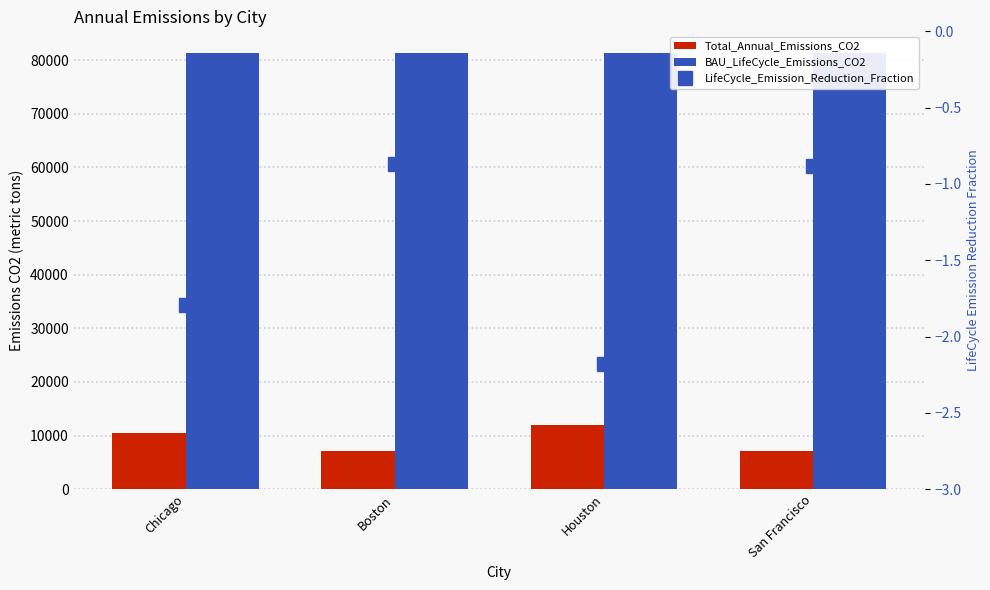

What is the difference between the maximum and minimum values in the LifeCycle_Emission_Reduction_Fraction series?

1.3